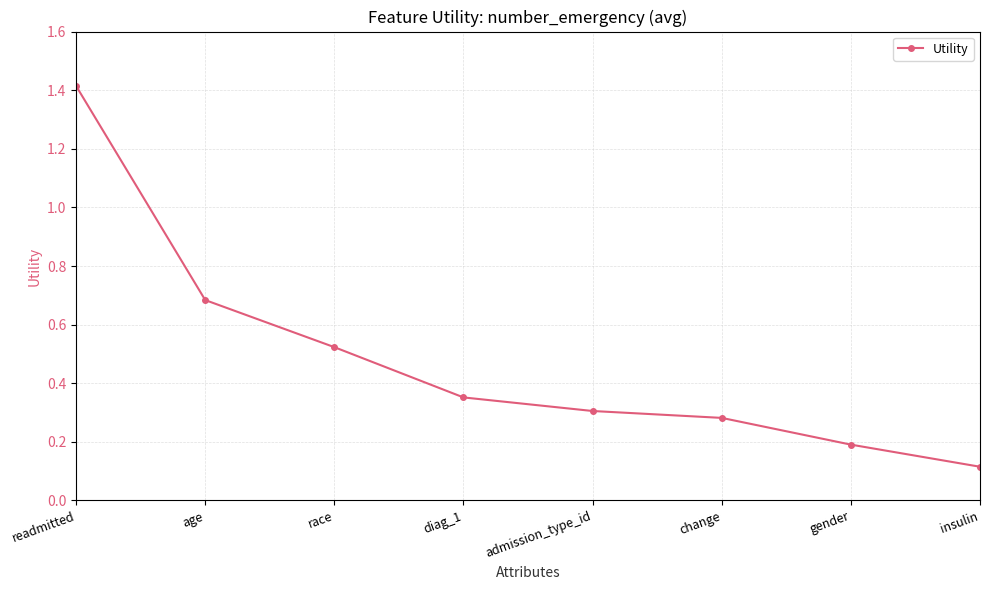

What is the sum of all values?

3.9